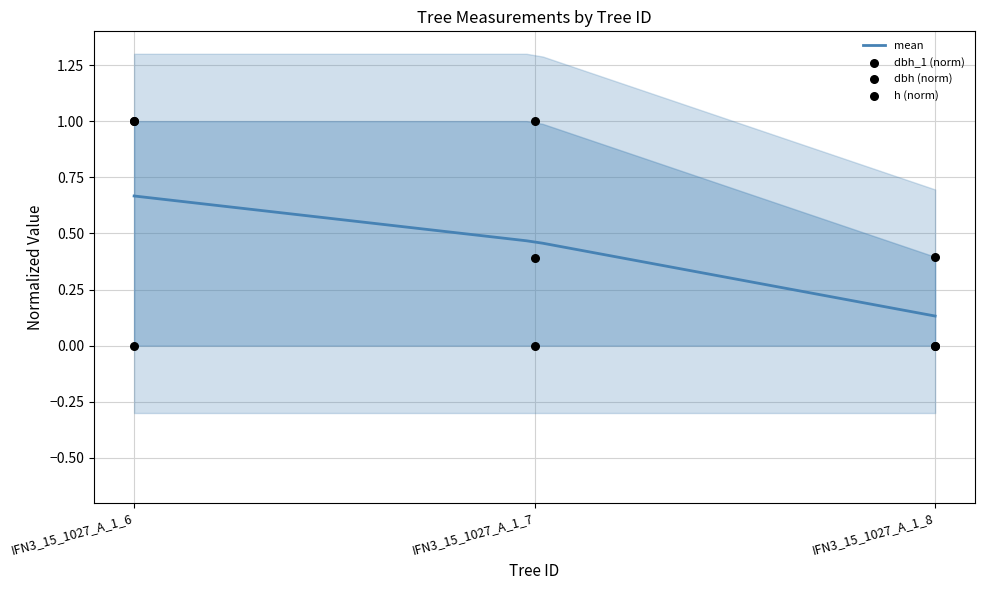

What is the total value across all series at IFN3_15_1027_A_1_6?

2.0